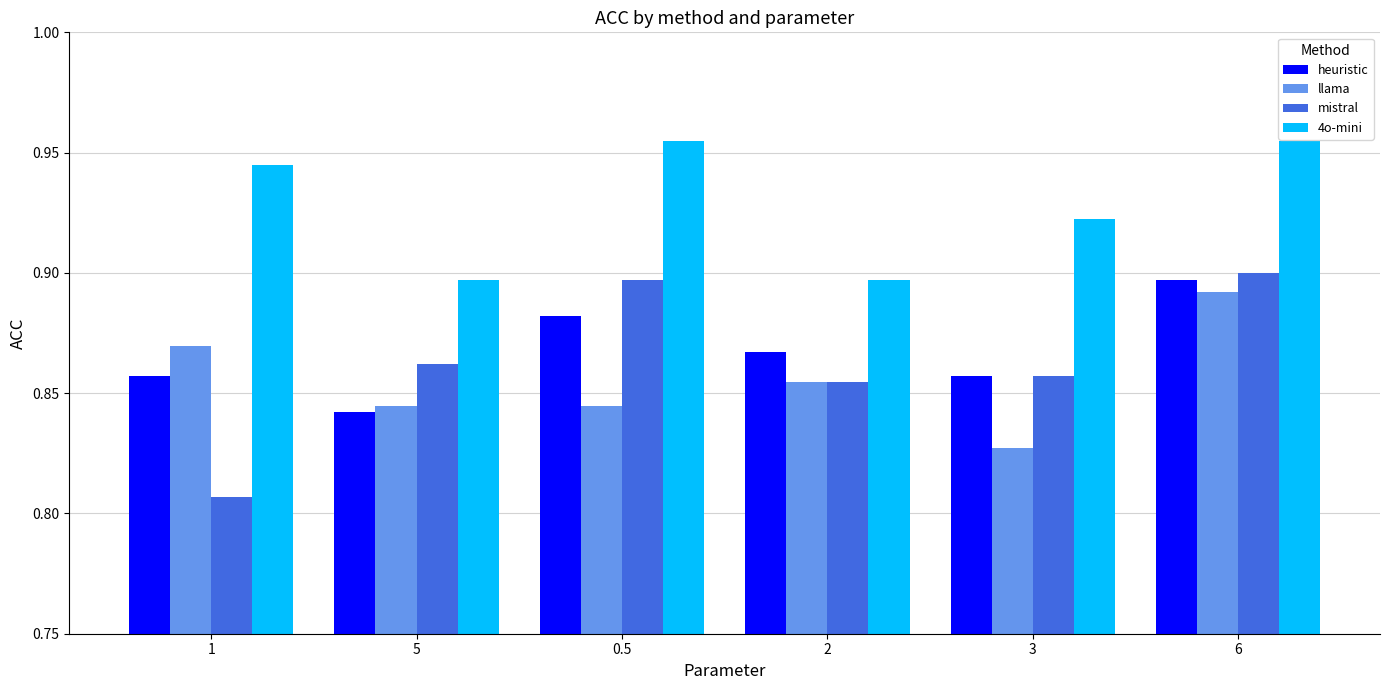

Which category has the highest value in the heuristic series?

6